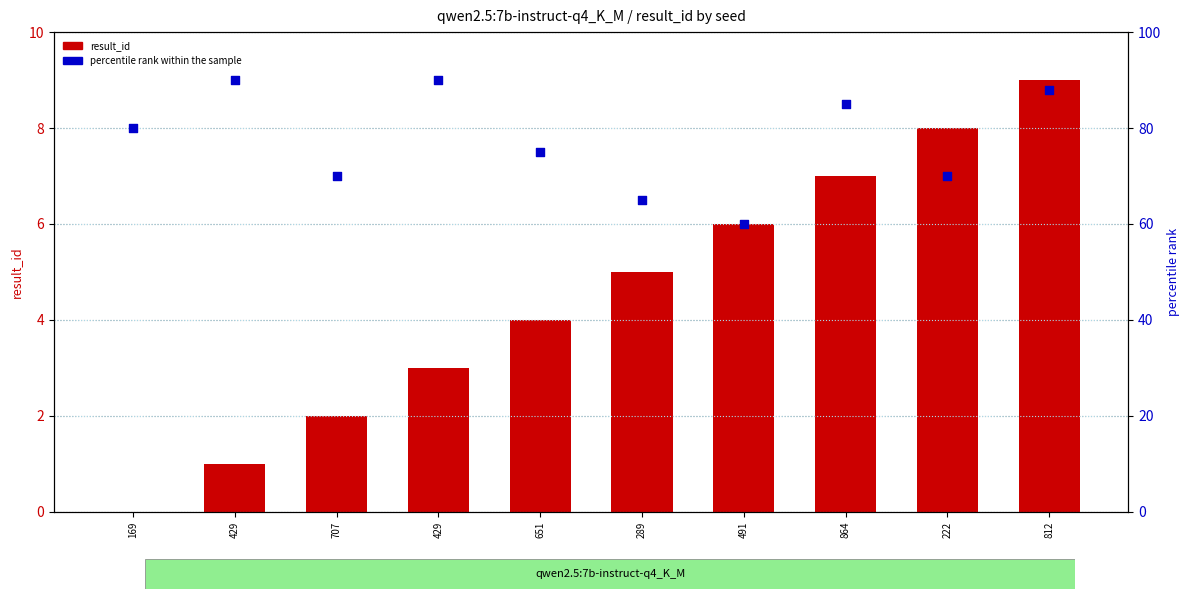

What is the total value across all series at 289?

70